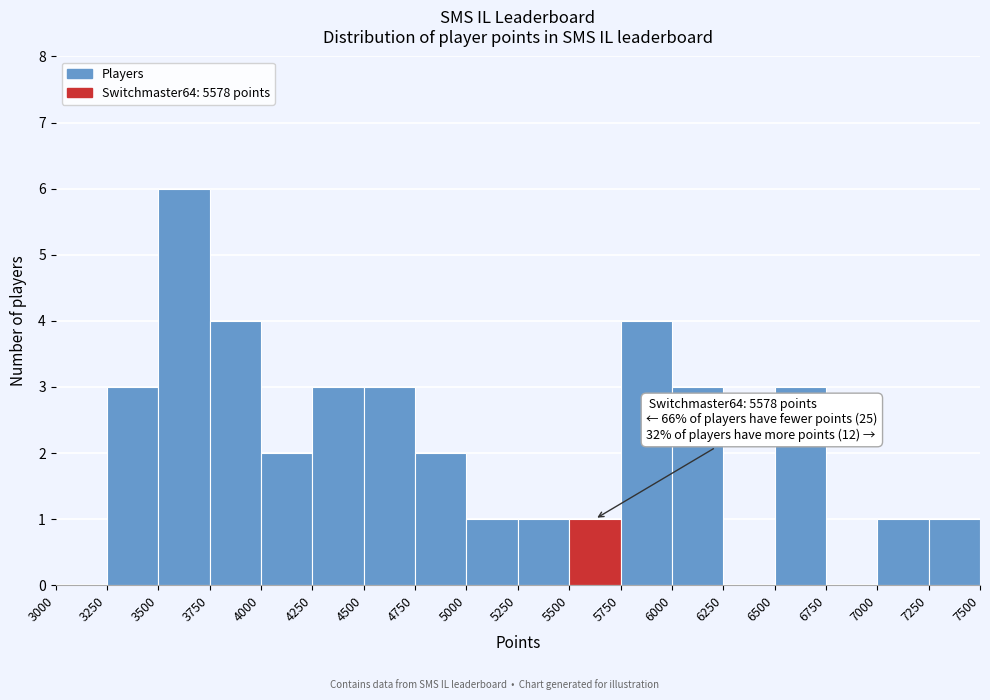

Which range on the x-axis has the tallest bar?

3500 to 3750